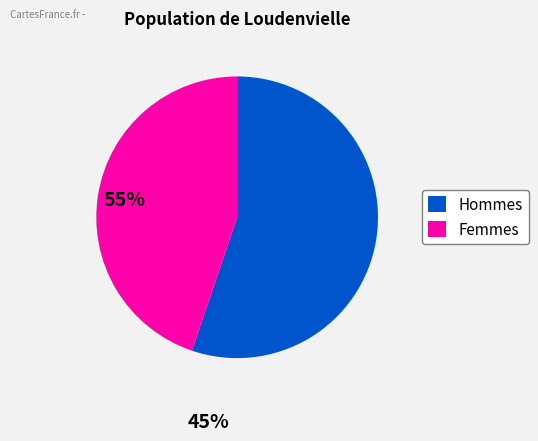

True or false: Femmes accounts for 45% of the total.

True